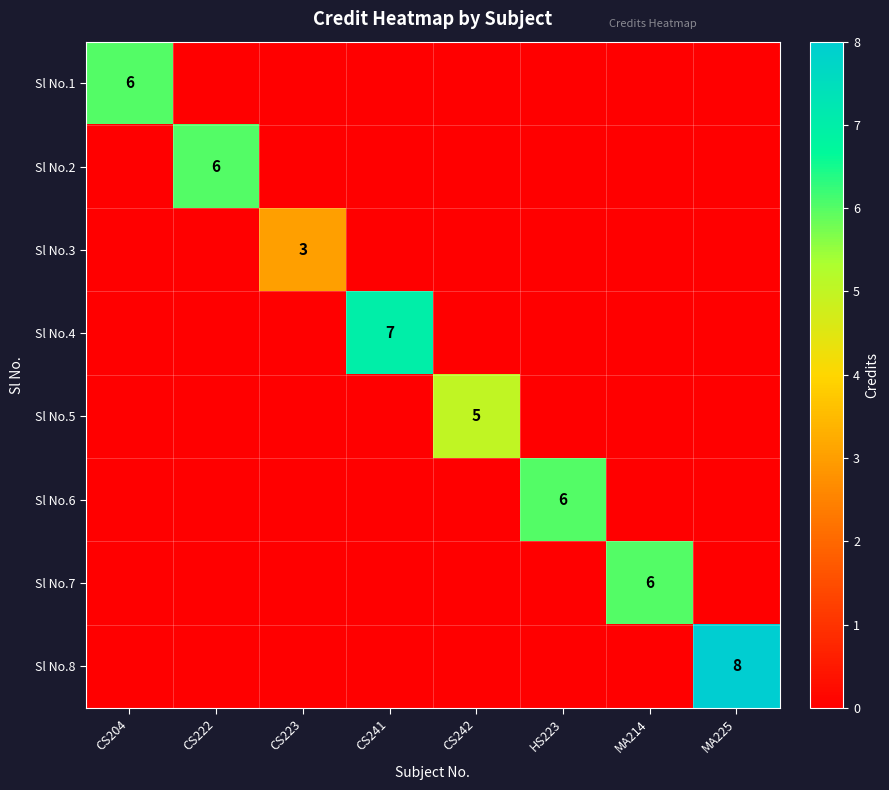

What is the total value across all series at CS241?

7